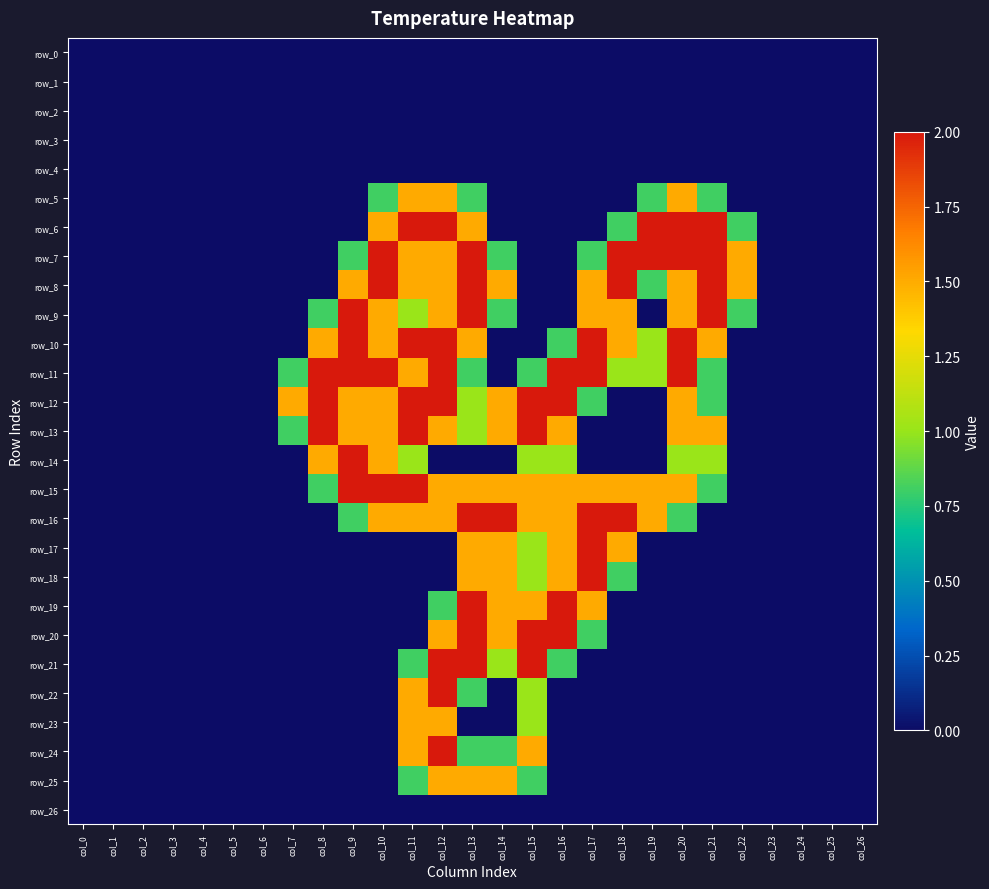

Reading left to right, transcribe all the data shown in this chart.

row_0: 0.0	0.0	0.0	0.0	0.0	0.0	0.0	0.0	0.0	0.0	0.0	0.0	0.0	0.0	0.0	0.0	0.0	0.0	0.0	0.0	0.0	0.0	0.0	0.0	0.0	0.0	0.0
row_1: 0.0	0.0	0.0	0.0	0.0	0.0	0.0	0.0	0.0	0.0	0.0	0.0	0.0	0.0	0.0	0.0	0.0	0.0	0.0	0.0	0.0	0.0	0.0	0.0	0.0	0.0	0.0
row_2: 0.0	0.0	0.0	0.0	0.0	0.0	0.0	0.0	0.0	0.0	0.0	0.0	0.0	0.0	0.0	0.0	0.0	0.0	0.0	0.0	0.0	0.0	0.0	0.0	0.0	0.0	0.0
row_3: 0.0	0.0	0.0	0.0	0.0	0.0	0.0	0.0	0.0	0.0	0.0	0.0	0.0	0.0	0.0	0.0	0.0	0.0	0.0	0.0	0.0	0.0	0.0	0.0	0.0	0.0	0.0
row_4: 0.0	0.0	0.0	0.0	0.0	0.0	0.0	0.0	0.0	0.0	0.0	0.0	0.0	0.0	0.0	0.0	0.0	0.0	0.0	0.0	0.0	0.0	0.0	0.0	0.0	0.0	0.0
row_5: 0.0	0.0	0.0	0.0	0.0	0.0	0.0	0.0	0.0	0.0	0.8	1.5	1.5	0.8	0.0	0.0	0.0	0.0	0.0	0.8	1.5	0.8	0.0	0.0	0.0	0.0	0.0
row_6: 0.0	0.0	0.0	0.0	0.0	0.0	0.0	0.0	0.0	0.0	1.5	2.0	2.0	1.5	0.0	0.0	0.0	0.0	0.8	2.0	2.0	2.0	0.8	0.0	0.0	0.0	0.0
row_7: 0.0	0.0	0.0	0.0	0.0	0.0	0.0	0.0	0.0	0.8	2.0	1.5	1.5	2.0	0.8	0.0	0.0	0.8	2.0	2.0	2.0	2.0	1.5	0.0	0.0	0.0	0.0
row_8: 0.0	0.0	0.0	0.0	0.0	0.0	0.0	0.0	0.0	1.5	2.0	1.5	1.5	2.0	1.5	0.0	0.0	1.5	2.0	0.8	1.5	2.0	1.5	0.0	0.0	0.0	0.0
row_9: 0.0	0.0	0.0	0.0	0.0	0.0	0.0	0.0	0.8	2.0	1.5	1.0	1.5	2.0	0.8	0.0	0.0	1.5	1.5	0.0	1.5	2.0	0.8	0.0	0.0	0.0	0.0
row_10: 0.0	0.0	0.0	0.0	0.0	0.0	0.0	0.0	1.5	2.0	1.5	2.0	2.0	1.5	0.0	0.0	0.8	2.0	1.5	1.0	2.0	1.5	0.0	0.0	0.0	0.0	0.0
row_11: 0.0	0.0	0.0	0.0	0.0	0.0	0.0	0.8	2.0	2.0	2.0	1.5	2.0	0.8	0.0	0.8	2.0	2.0	1.0	1.0	2.0	0.8	0.0	0.0	0.0	0.0	0.0
row_12: 0.0	0.0	0.0	0.0	0.0	0.0	0.0	1.5	2.0	1.5	1.5	2.0	2.0	1.0	1.5	2.0	2.0	0.8	0.0	0.0	1.5	0.8	0.0	0.0	0.0	0.0	0.0
row_13: 0.0	0.0	0.0	0.0	0.0	0.0	0.0	0.8	2.0	1.5	1.5	2.0	1.5	1.0	1.5	2.0	1.5	0.0	0.0	0.0	1.5	1.5	0.0	0.0	0.0	0.0	0.0
row_14: 0.0	0.0	0.0	0.0	0.0	0.0	0.0	0.0	1.5	2.0	1.5	1.0	0.0	0.0	0.0	1.0	1.0	0.0	0.0	0.0	1.0	1.0	0.0	0.0	0.0	0.0	0.0
row_15: 0.0	0.0	0.0	0.0	0.0	0.0	0.0	0.0	0.8	2.0	2.0	2.0	1.5	1.5	1.5	1.5	1.5	1.5	1.5	1.5	1.5	0.8	0.0	0.0	0.0	0.0	0.0
row_16: 0.0	0.0	0.0	0.0	0.0	0.0	0.0	0.0	0.0	0.8	1.5	1.5	1.5	2.0	2.0	1.5	1.5	2.0	2.0	1.5	0.8	0.0	0.0	0.0	0.0	0.0	0.0
row_17: 0.0	0.0	0.0	0.0	0.0	0.0	0.0	0.0	0.0	0.0	0.0	0.0	0.0	1.5	1.5	1.0	1.5	2.0	1.5	0.0	0.0	0.0	0.0	0.0	0.0	0.0	0.0
row_18: 0.0	0.0	0.0	0.0	0.0	0.0	0.0	0.0	0.0	0.0	0.0	0.0	0.0	1.5	1.5	1.0	1.5	2.0	0.8	0.0	0.0	0.0	0.0	0.0	0.0	0.0	0.0
row_19: 0.0	0.0	0.0	0.0	0.0	0.0	0.0	0.0	0.0	0.0	0.0	0.0	0.8	2.0	1.5	1.5	2.0	1.5	0.0	0.0	0.0	0.0	0.0	0.0	0.0	0.0	0.0
row_20: 0.0	0.0	0.0	0.0	0.0	0.0	0.0	0.0	0.0	0.0	0.0	0.0	1.5	2.0	1.5	2.0	2.0	0.8	0.0	0.0	0.0	0.0	0.0	0.0	0.0	0.0	0.0
row_21: 0.0	0.0	0.0	0.0	0.0	0.0	0.0	0.0	0.0	0.0	0.0	0.8	2.0	2.0	1.0	2.0	0.8	0.0	0.0	0.0	0.0	0.0	0.0	0.0	0.0	0.0	0.0
row_22: 0.0	0.0	0.0	0.0	0.0	0.0	0.0	0.0	0.0	0.0	0.0	1.5	2.0	0.8	0.0	1.0	0.0	0.0	0.0	0.0	0.0	0.0	0.0	0.0	0.0	0.0	0.0
row_23: 0.0	0.0	0.0	0.0	0.0	0.0	0.0	0.0	0.0	0.0	0.0	1.5	1.5	0.0	0.0	1.0	0.0	0.0	0.0	0.0	0.0	0.0	0.0	0.0	0.0	0.0	0.0
row_24: 0.0	0.0	0.0	0.0	0.0	0.0	0.0	0.0	0.0	0.0	0.0	1.5	2.0	0.8	0.8	1.5	0.0	0.0	0.0	0.0	0.0	0.0	0.0	0.0	0.0	0.0	0.0
row_25: 0.0	0.0	0.0	0.0	0.0	0.0	0.0	0.0	0.0	0.0	0.0	0.8	1.5	1.5	1.5	0.8	0.0	0.0	0.0	0.0	0.0	0.0	0.0	0.0	0.0	0.0	0.0
row_26: 0.0	0.0	0.0	0.0	0.0	0.0	0.0	0.0	0.0	0.0	0.0	0.0	0.0	0.0	0.0	0.0	0.0	0.0	0.0	0.0	0.0	0.0	0.0	0.0	0.0	0.0	0.0